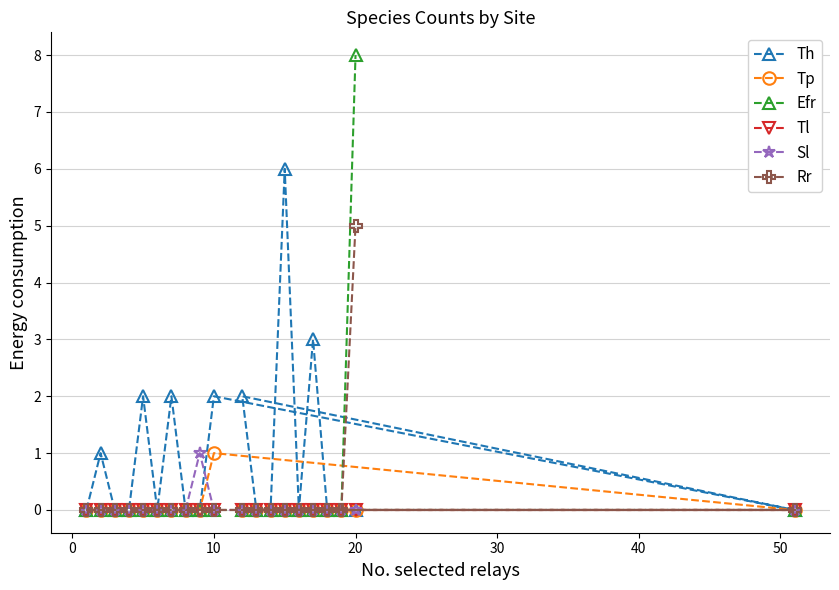

At how many categories does at least one series exceed 6?

1